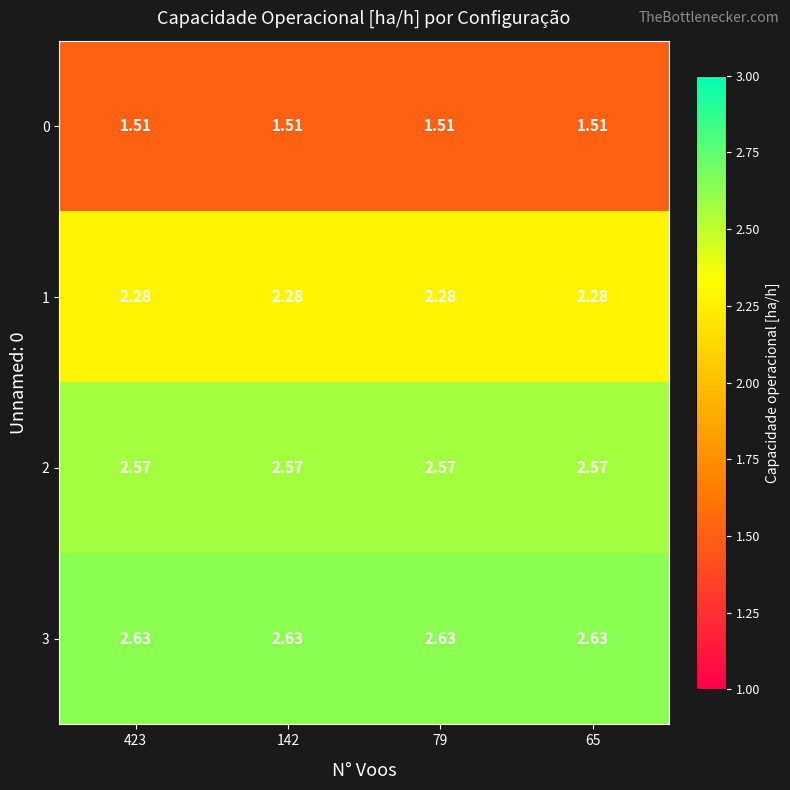

Is the value of 1 at 65 greater than the value of 0 at 79?

Yes